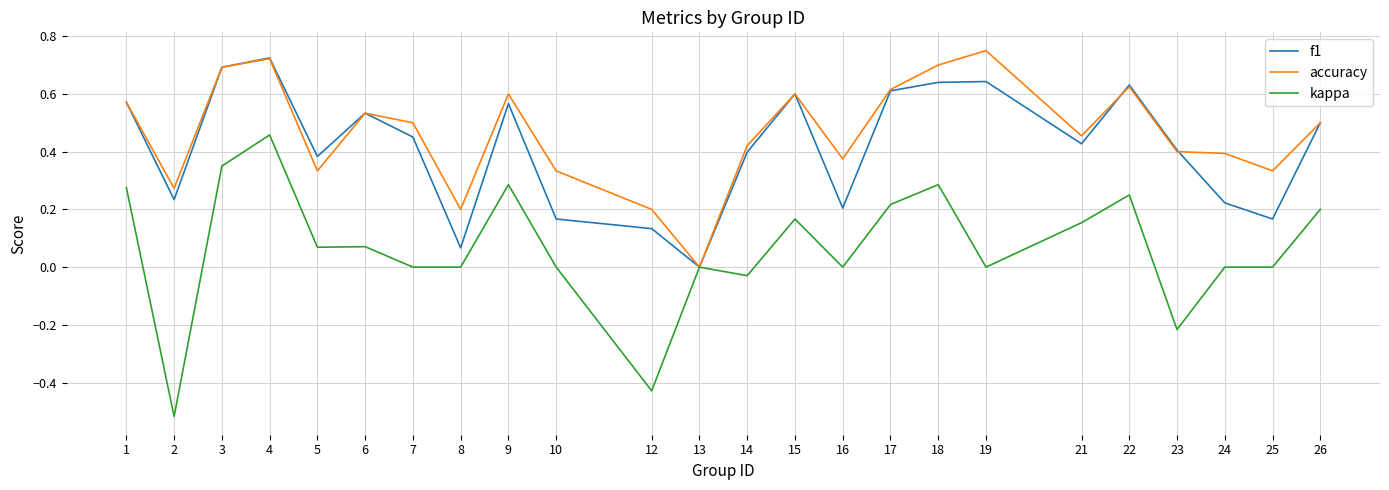

How many lines are shown in the chart?

3